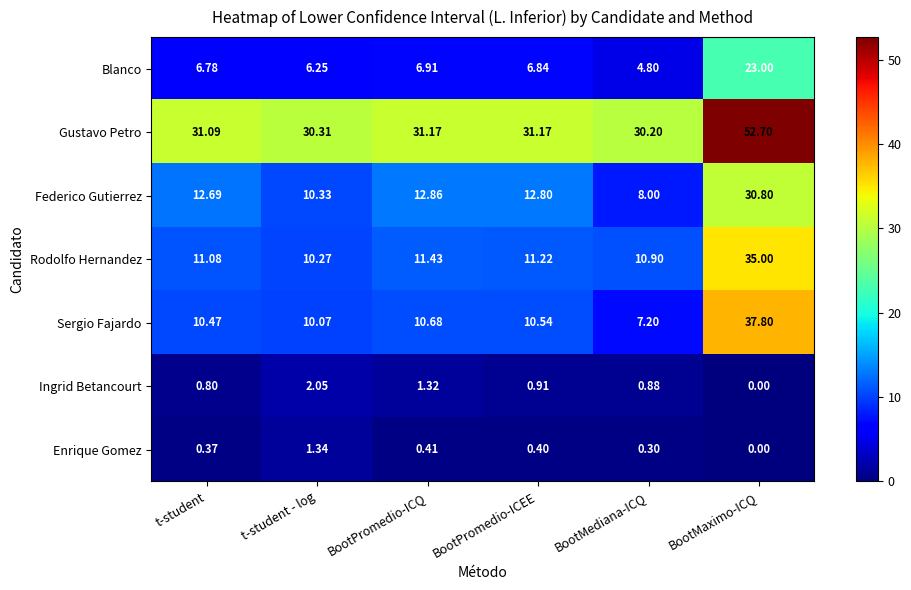

At t-student, list the series in order from largest to smallest.

Gustavo Petro, Federico Gutierrez, Rodolfo Hernandez, Sergio Fajardo, Blanco, Ingrid Betancourt, Enrique Gomez